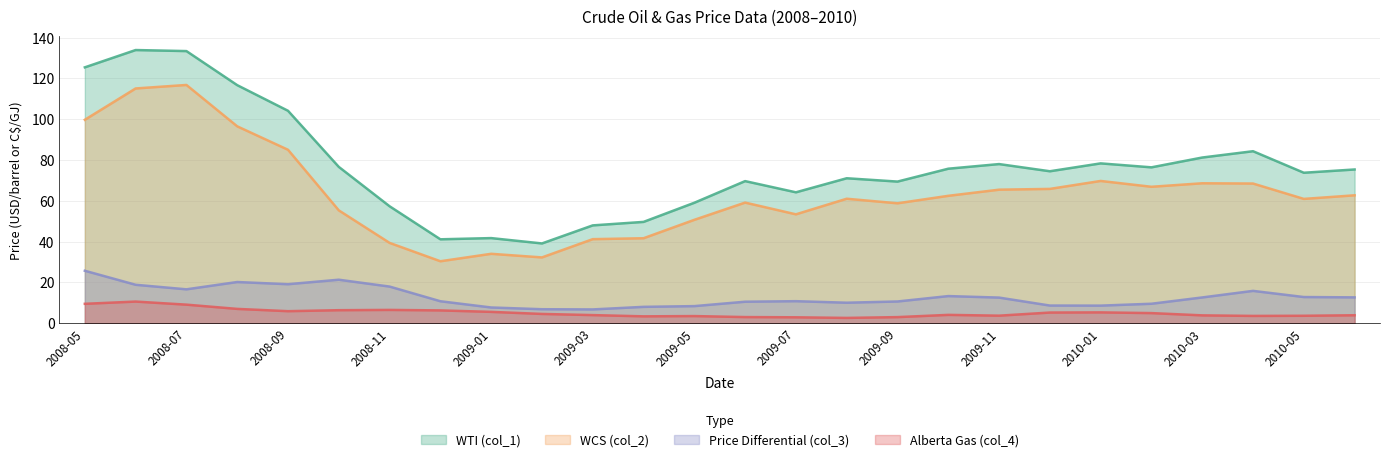

What is the total value across all series at 2009-10?

155.5